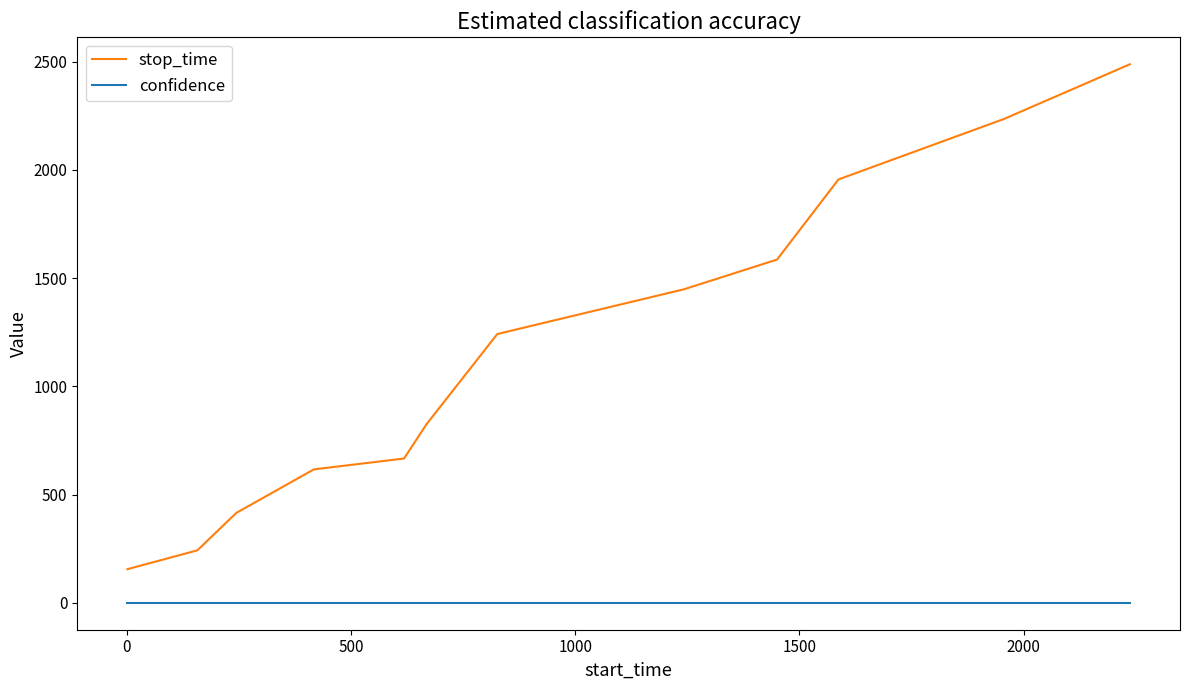

Which series has the widest spread of values?

stop_time